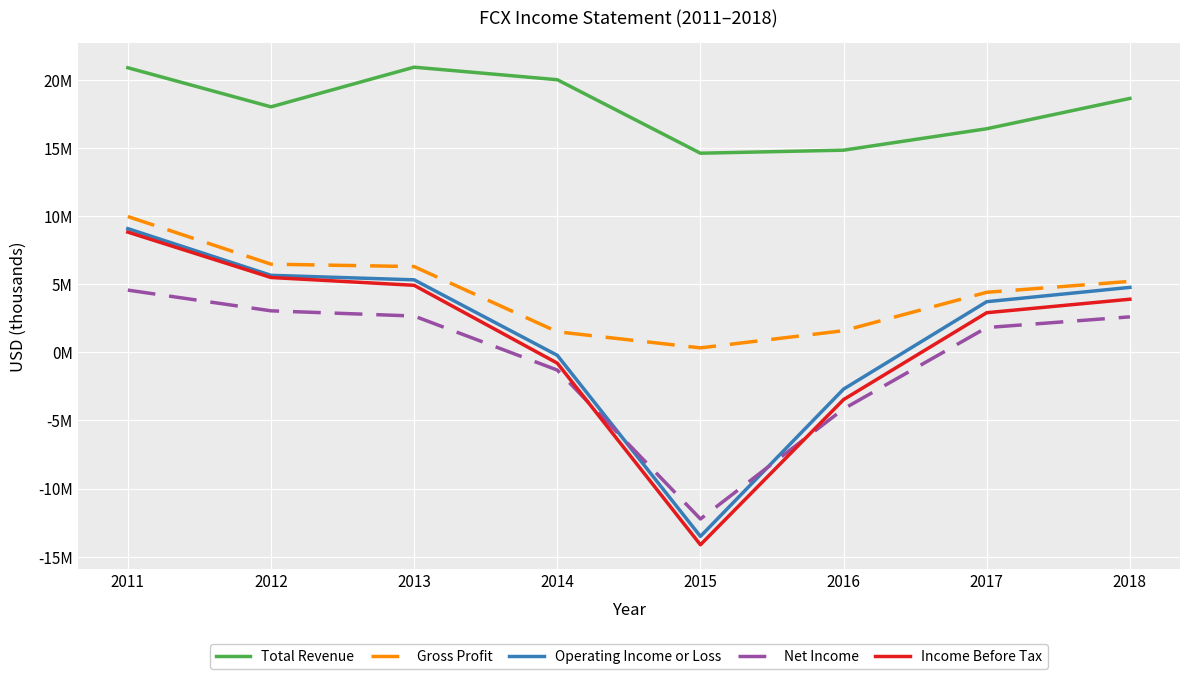

True or false: Gross Profit and Income Before Tax intersect in this chart.

False